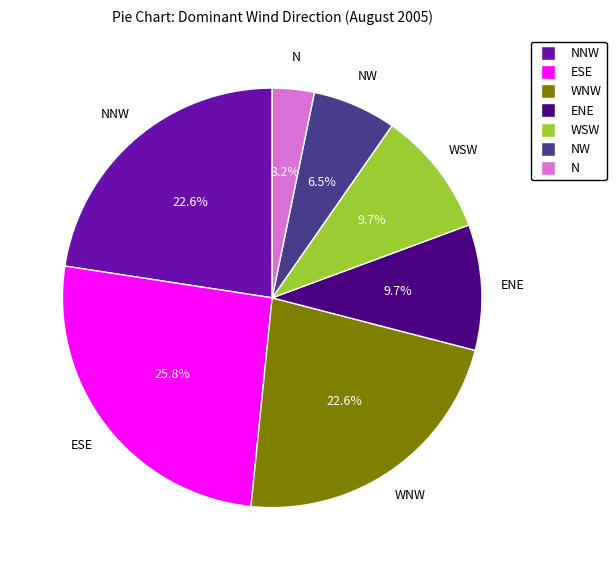

Is there a majority slice in this chart?

No